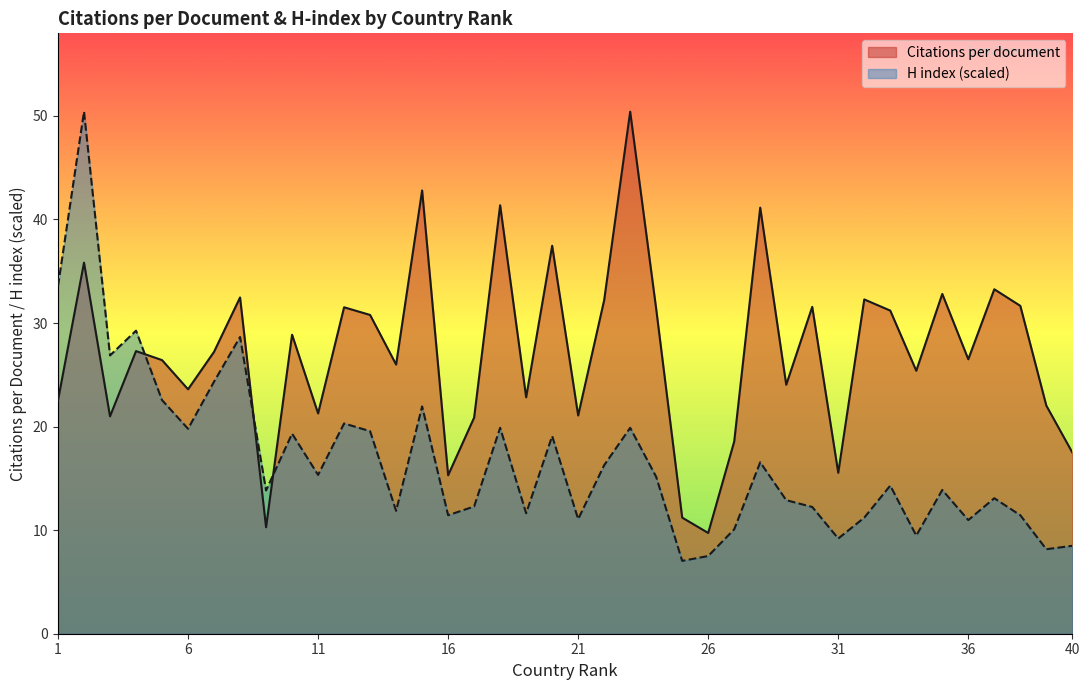

What is the maximum value for H index?

50.4